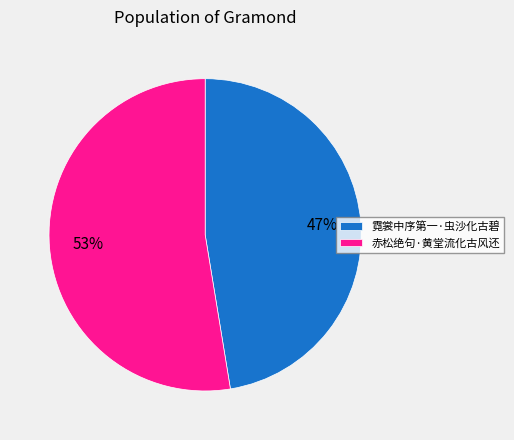

Is 赤松绝句·黄堂流化古风还 the majority of the pie?

Yes